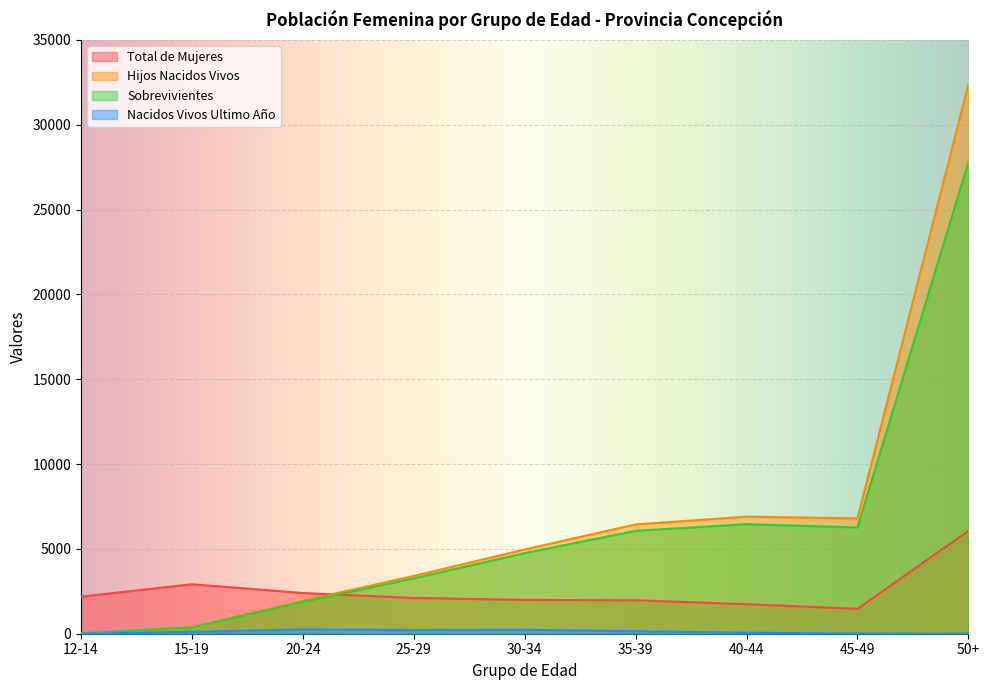

What is the value of the Hijos Nacidos Vivos point at the 5th from the left?

4967